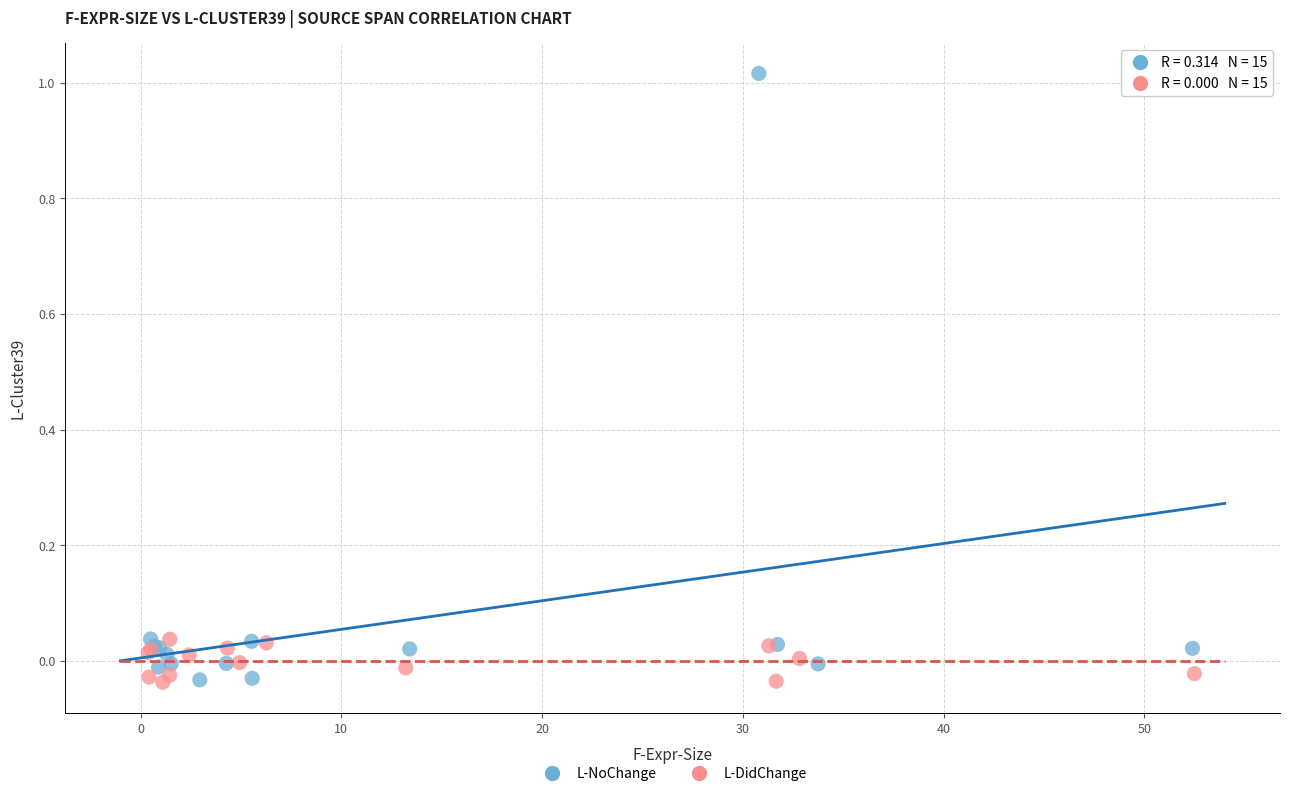

Which series has the widest spread of Y values?

L-NoChange